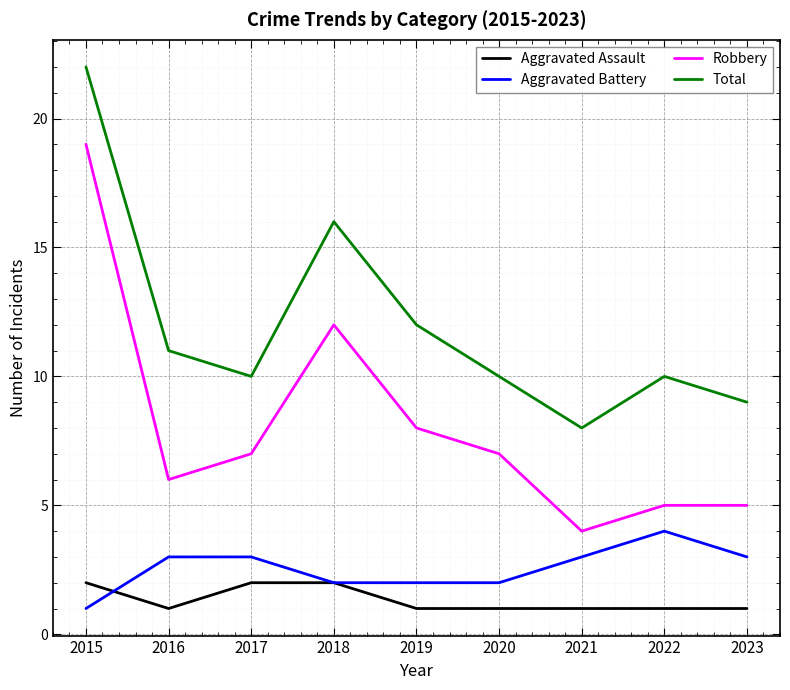

What is the sum of all Aggravated Assault values?

12